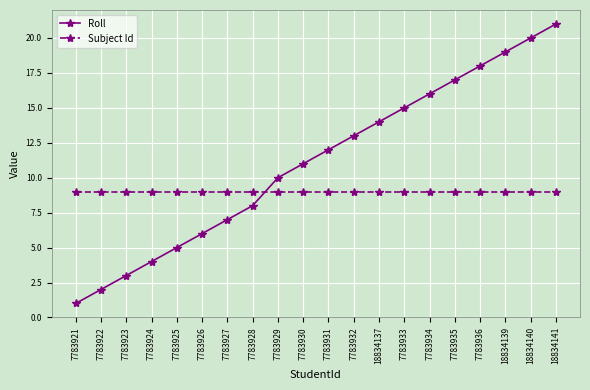

What is the maximum value shown in the chart?

21